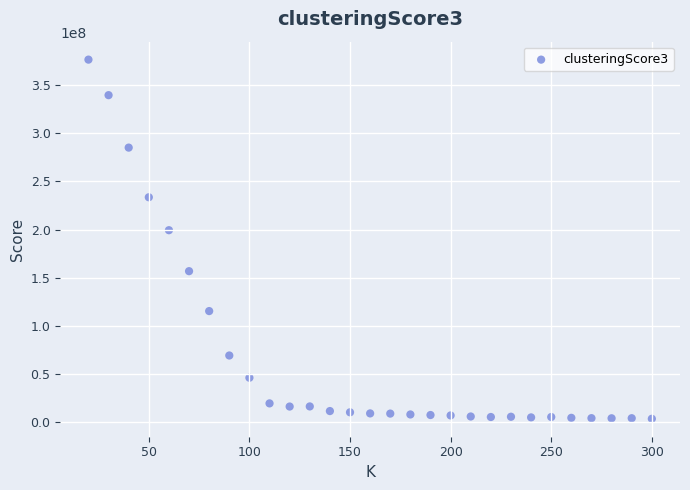

What is the range of X values (max minus min)?

280.0